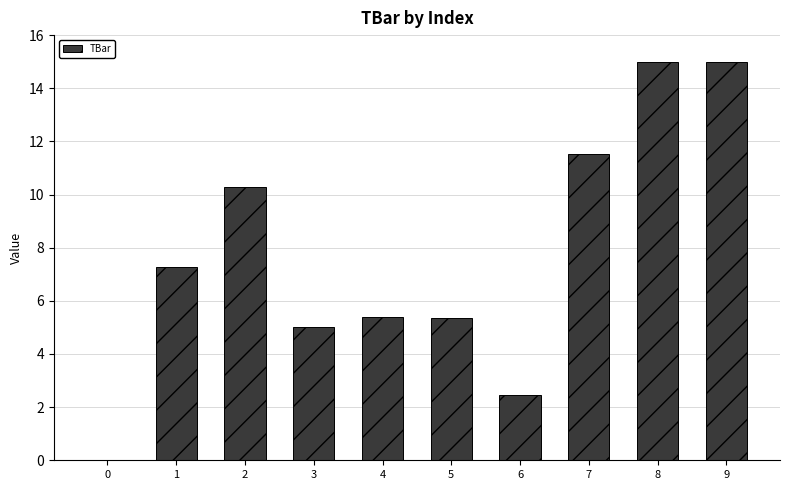

Count the number of categories in the chart.

10